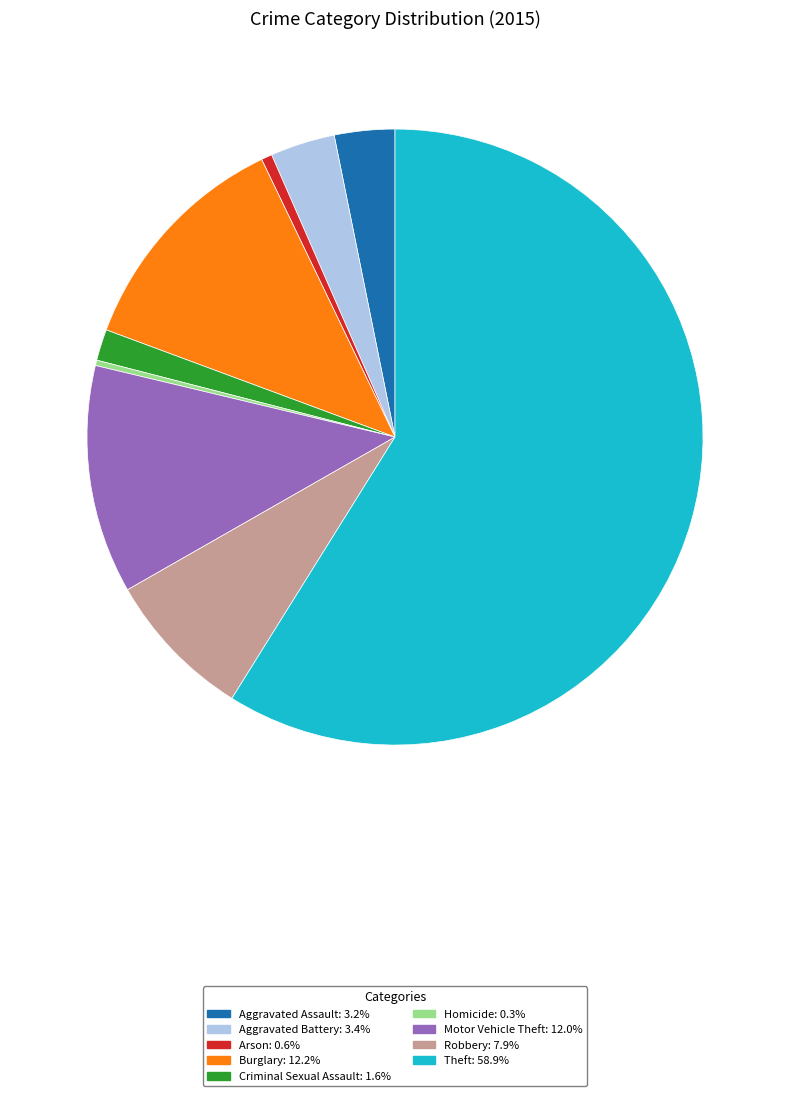

True or false: Theft accounts for 48% of the total.

False